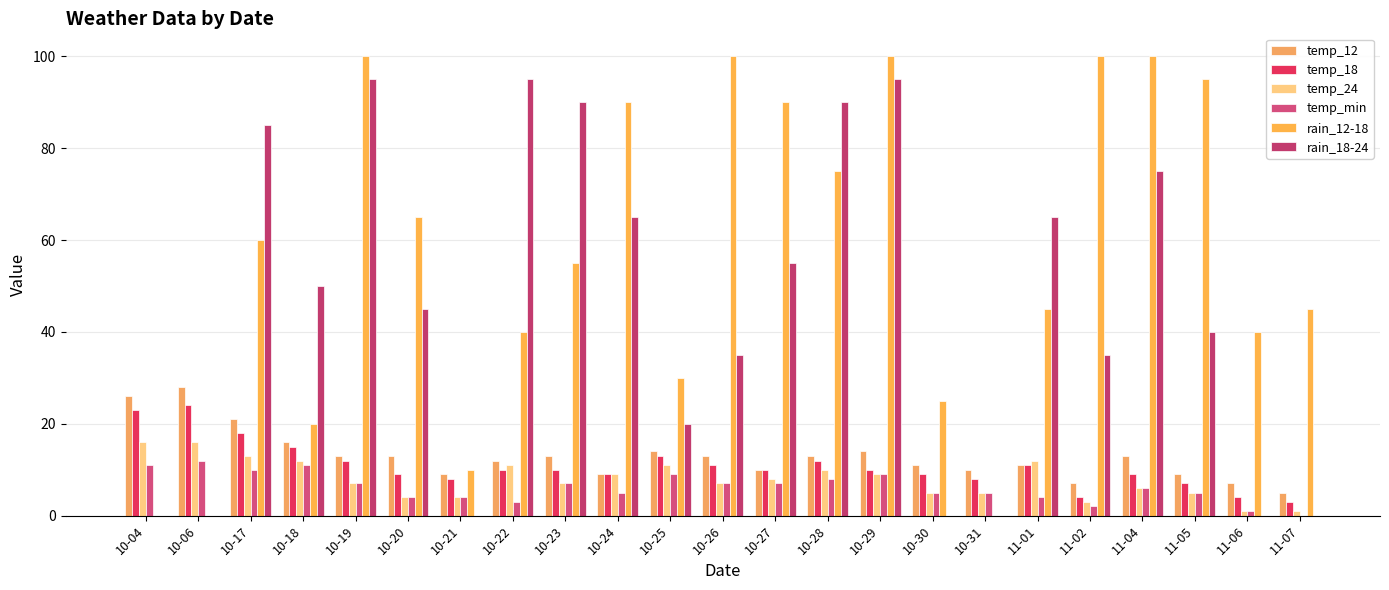

Reading left to right, transcribe all the data shown in this chart.

temp_12: 26	28	21	16	13	13	9	12	13	9	14	13	10	13	14	11	10	11	7	13	9	7	5
temp_18: 23	24	18	15	12	9	8	10	10	9	13	11	10	12	10	9	8	11	4	9	7	4	3
temp_24: 16	16	13	12	7	4	4	11	7	9	11	7	8	10	9	5	5	12	3	6	5	1	1
temp_min: 11	12	10	11	7	4	4	3	7	5	9	7	7	8	9	5	5	4	2	6	5	1	0
rain_12-18: 0	0	60	20	100	65	10	40	55	90	30	100	90	75	100	25	0	45	100	100	95	40	45
rain_18-24: 0	0	85	50	95	45	0	95	90	65	20	35	55	90	95	0	0	65	35	75	40	0	0